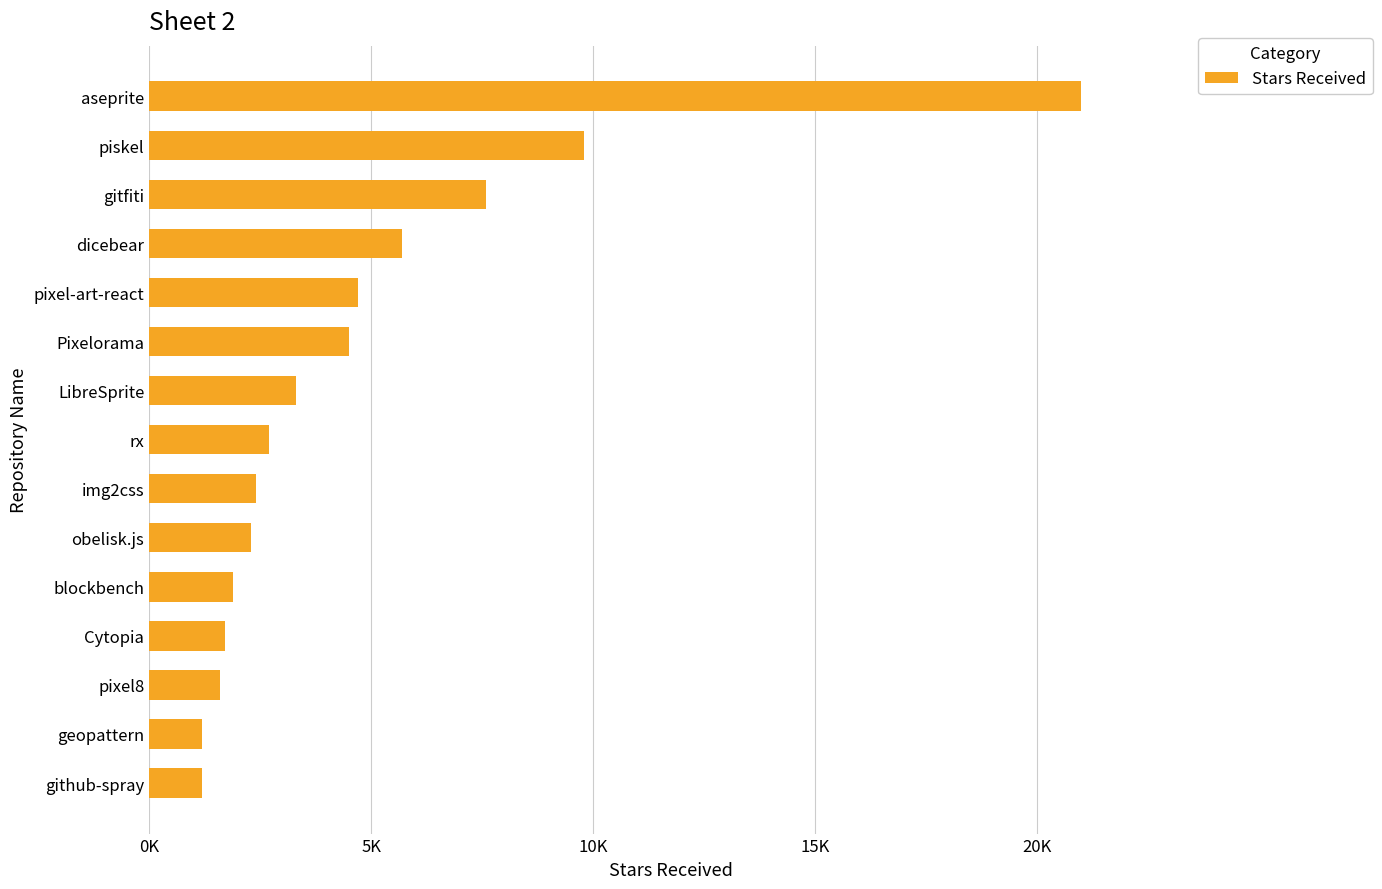

What is the minimum value shown in the chart?

1200